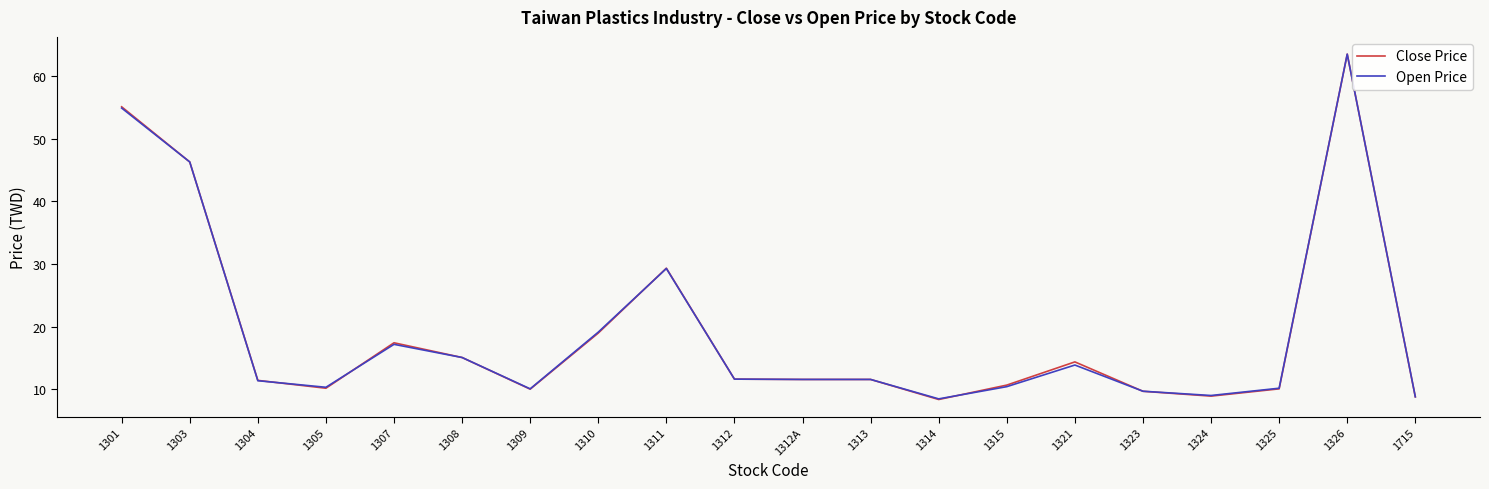

The Open Price series shows 9.8 at 1307. True or false?

False